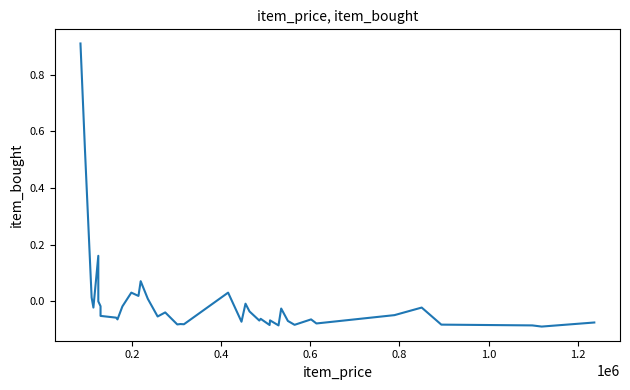

Reading left to right, extract all data points from this chart.

0.9	0.5	0.0	-0.0	0.2	-0.0	-0.0	-0.1	-0.1	-0.1	-0.0	0.0	0.0	0.1	0.0	-0.1	-0.0	-0.1	-0.1	-0.1	0.0	-0.1	-0.0	-0.0	-0.1	-0.1	-0.1	-0.1	-0.1	-0.0	-0.1	-0.1	-0.1	-0.1	-0.0	-0.0	-0.1	-0.1	-0.1	-0.1